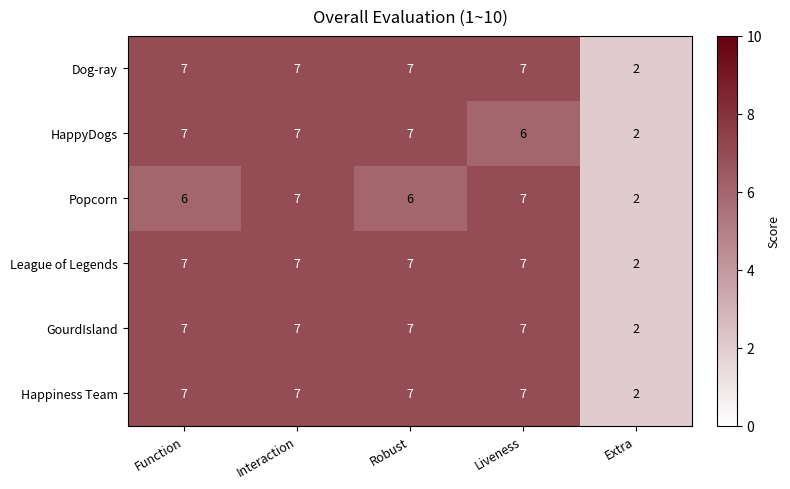

True or false: Dog-ray has a value of 10 at Function.

False